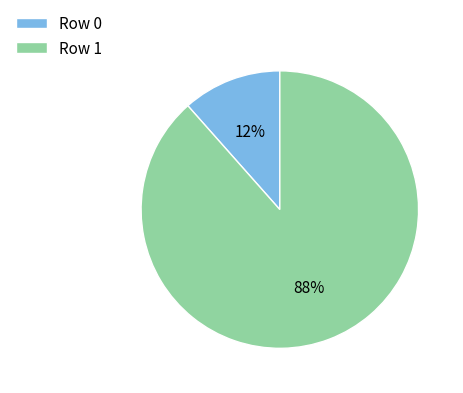

Is the sum of Row 0 and Row 1 greater than half?

Yes